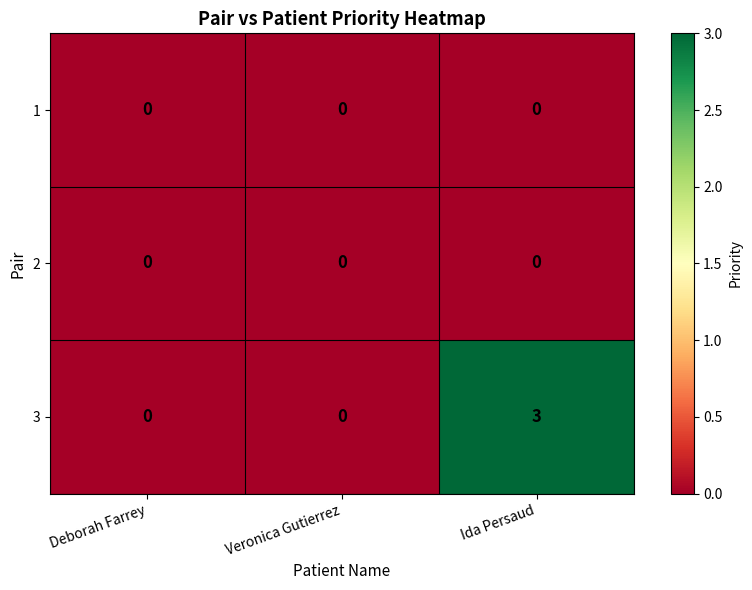

Reading right to left, extract all data points from this chart.

1: Ida Persaud=0	Veronica Gutierrez=0	Deborah Farrey=0
2: Ida Persaud=0	Veronica Gutierrez=0	Deborah Farrey=0
3: Ida Persaud=3	Veronica Gutierrez=0	Deborah Farrey=0